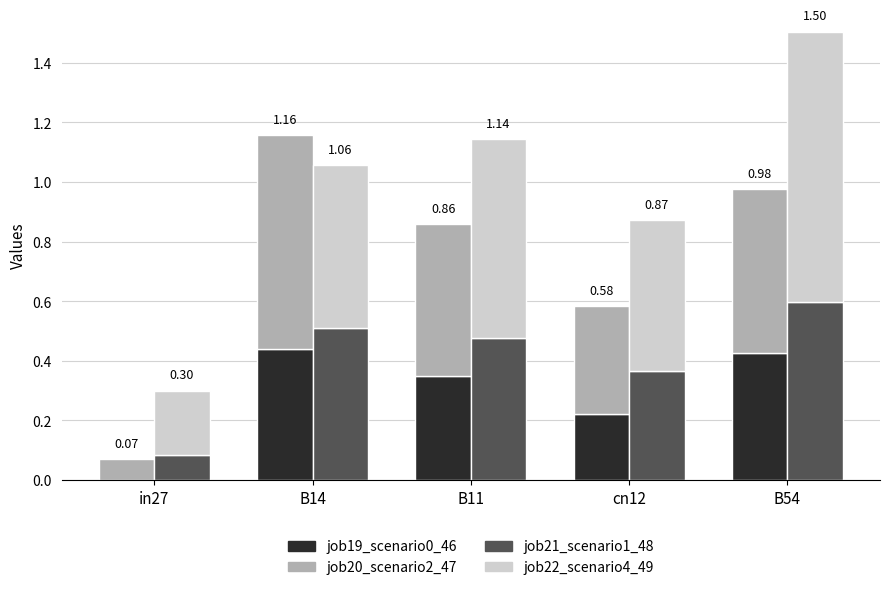

Reading left to right, transcribe all the data shown in this chart.

job19_scenario0_46: 0.0	0.4	0.4	0.2	0.4
job20_scenario2_47: 0.1	0.7	0.5	0.4	0.5
job21_scenario1_48: 0.1	0.5	0.5	0.4	0.6
job22_scenario4_49: 0.2	0.5	0.7	0.5	0.9